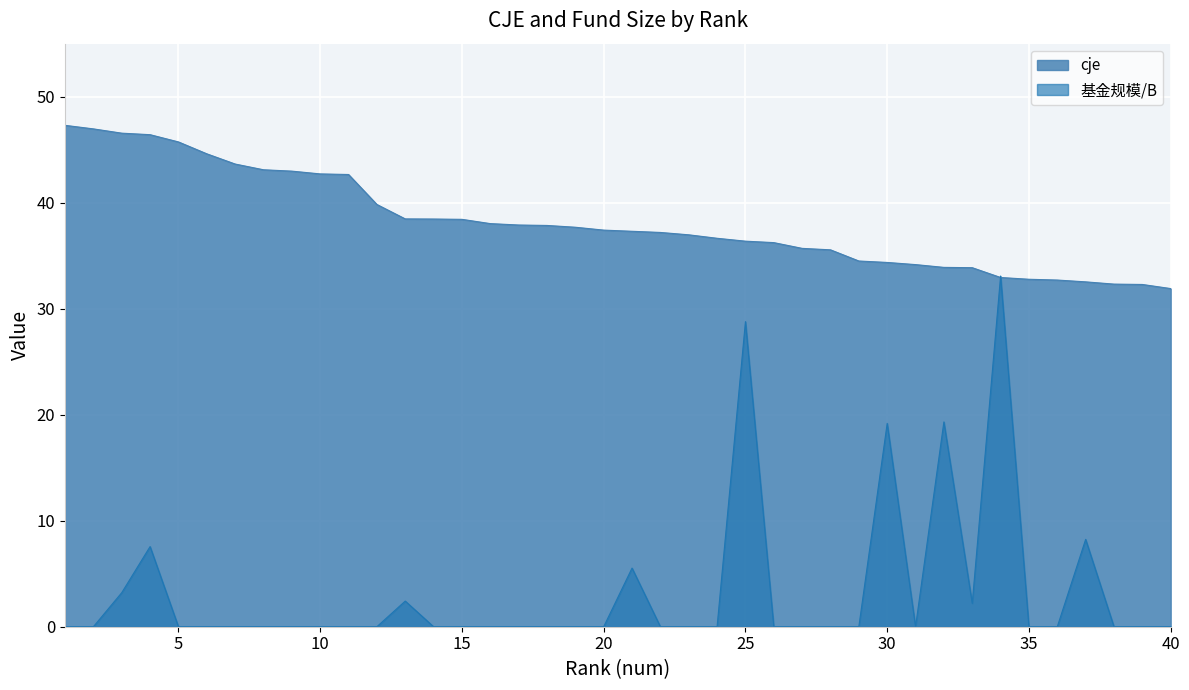

What are all the series names shown in the legend?

cje, 基金规模/B